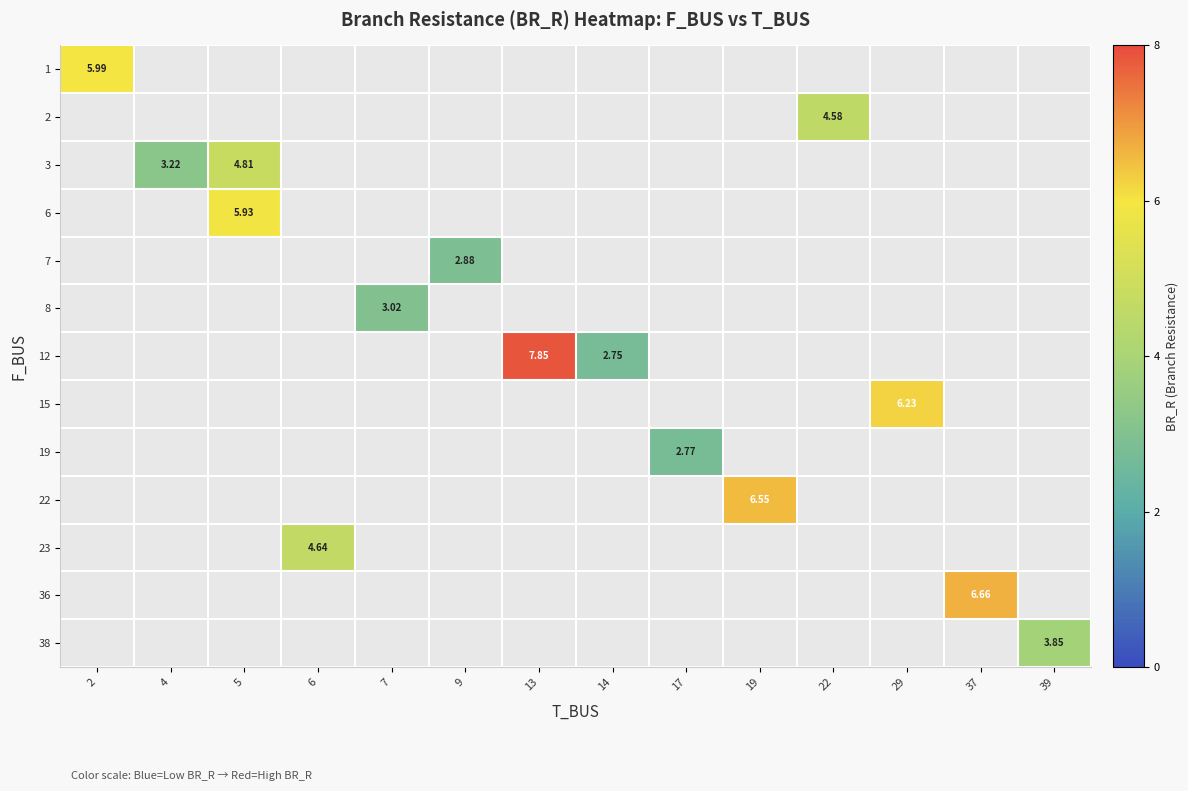

At how many categories does at least one series exceed 3?

11